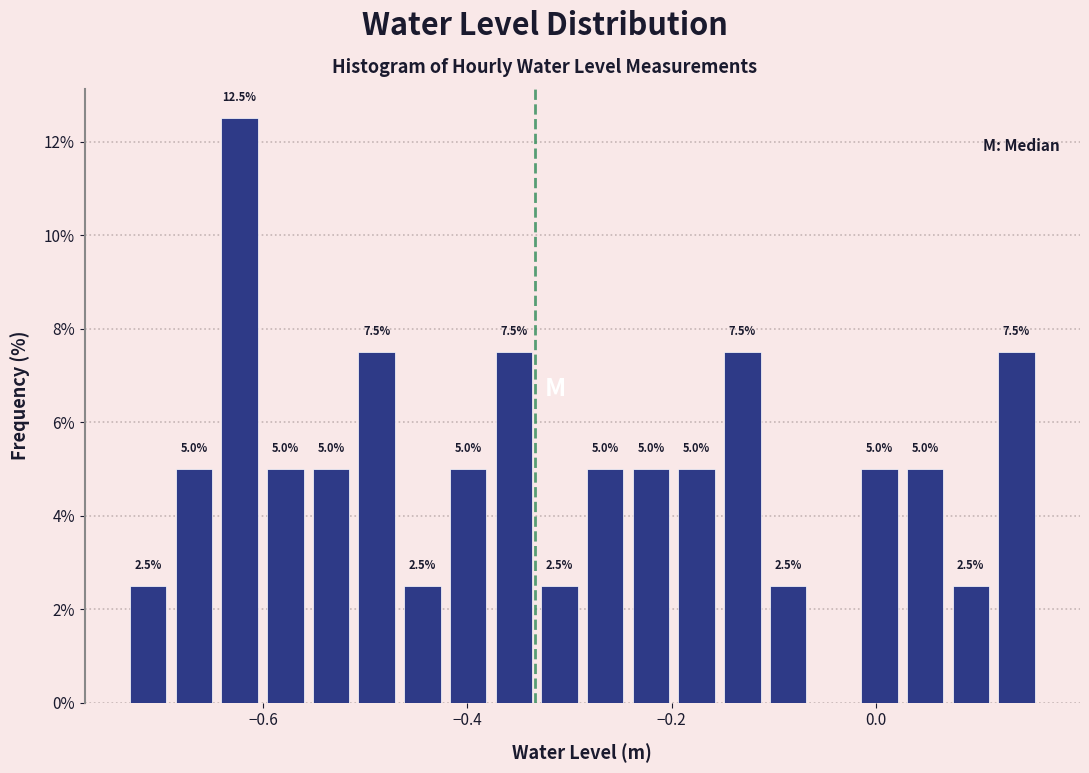

Around what value on the x-axis is the tallest bar? Give the approximate position of its centre, as read against the axis.

-0.62